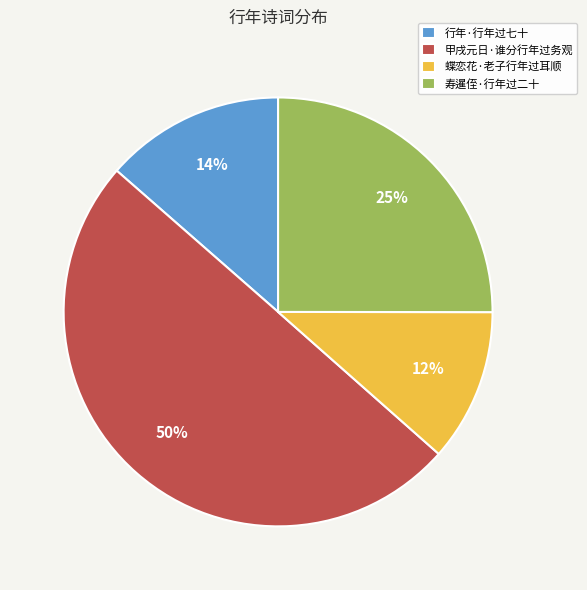

How many slices are in this pie chart?

4